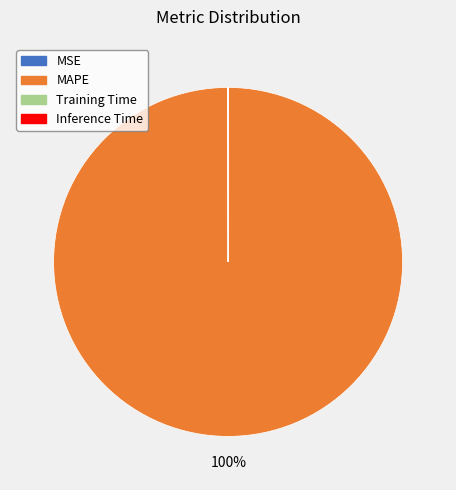

The MAPE slice represents 100% of the pie. True or false?

True